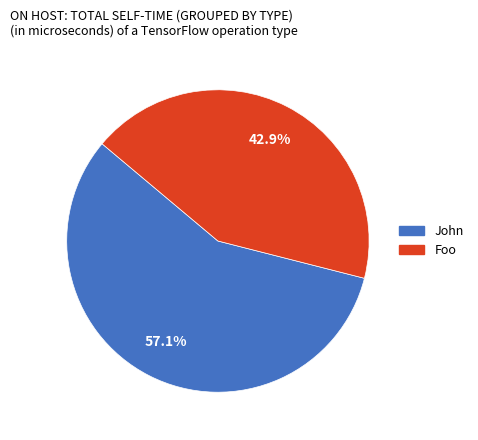

Which has a higher value, John or Foo?

John